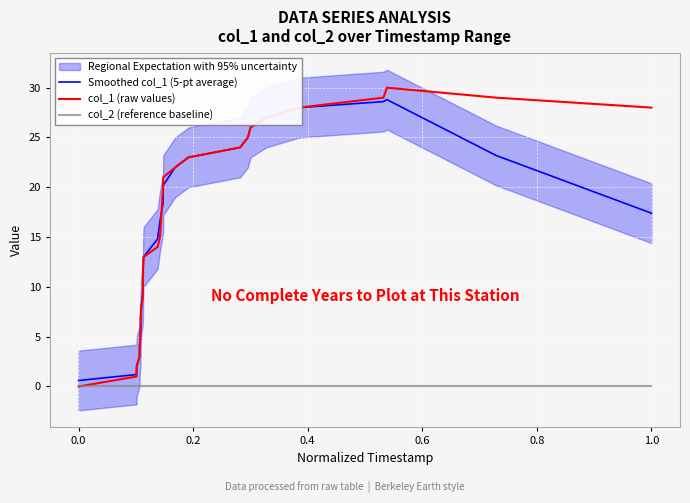

Rank the series by their maximum value, from lowest to highest.

col_2 (reference baseline), Smoothed col_1 (5-pt average), col_1 (raw values)